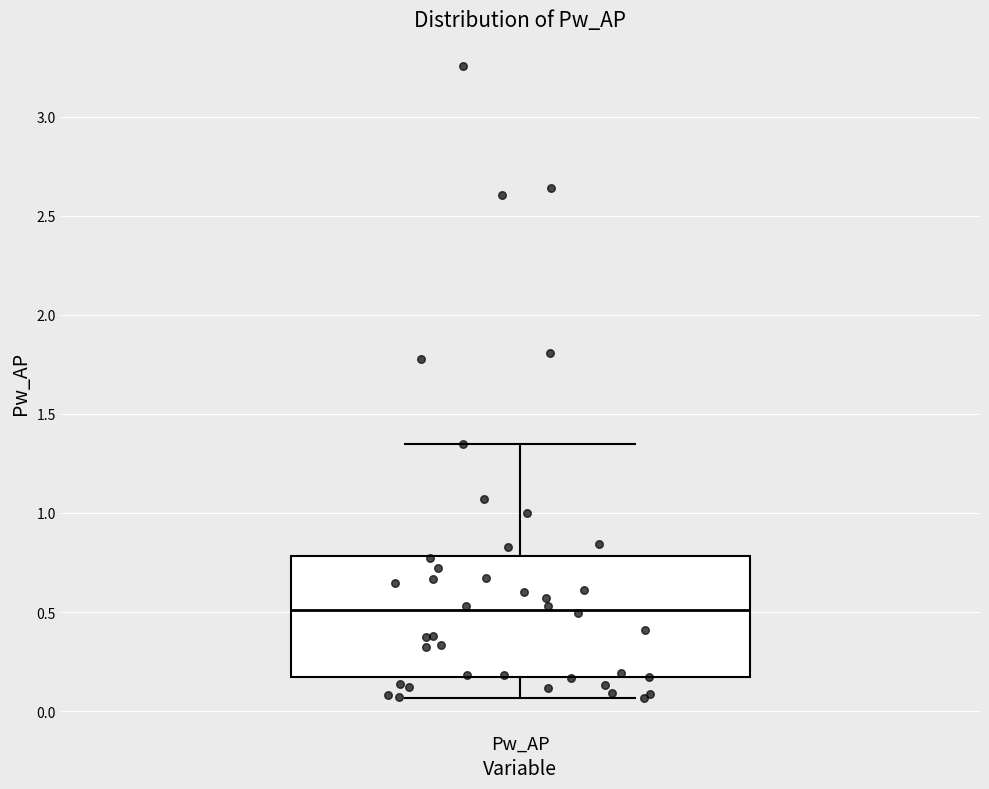

Where does the upper whisker of the box for Pw_AP end on the y-axis? The values are not printed on the chart, so give them approximately, as read against the axis.

1.35